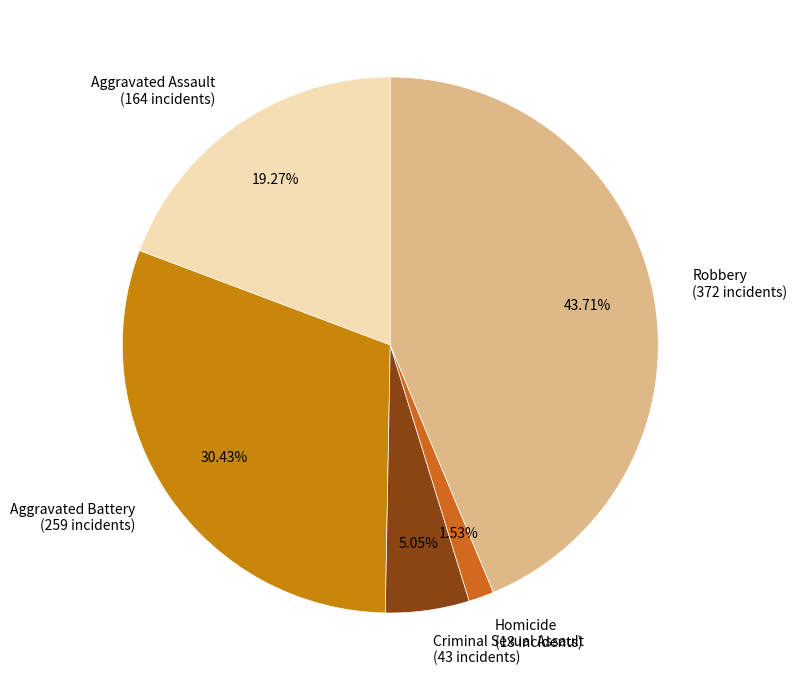

To the nearest percent, what is the average slice percentage?

20%